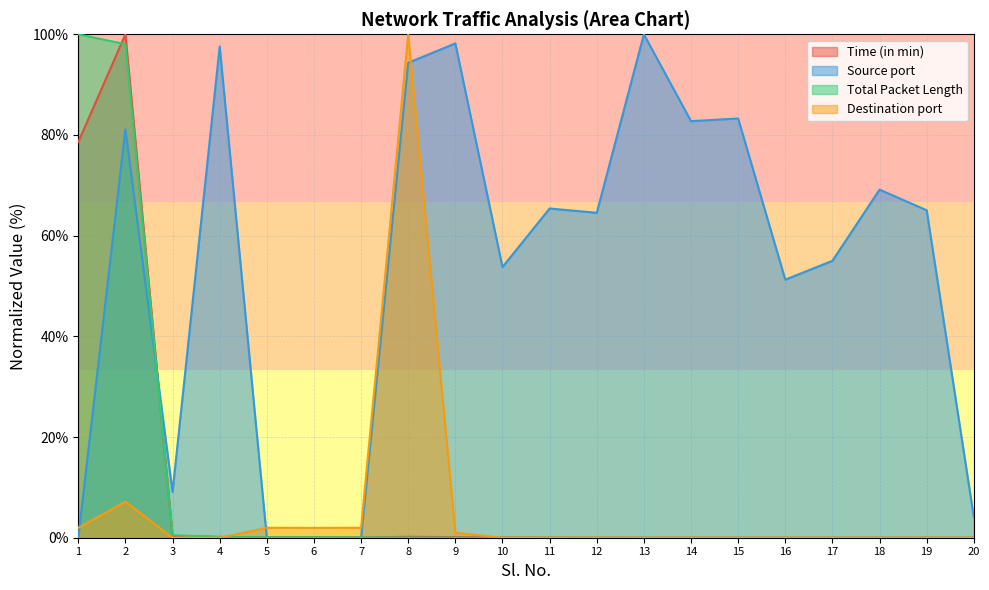

Which series has the widest spread of values?

Time (in min)